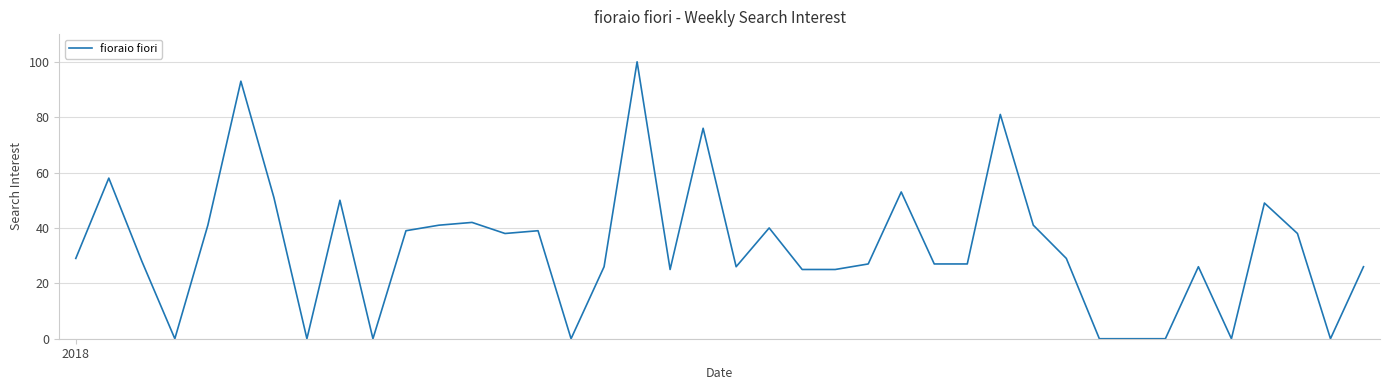

What is the greatest value displayed?

100